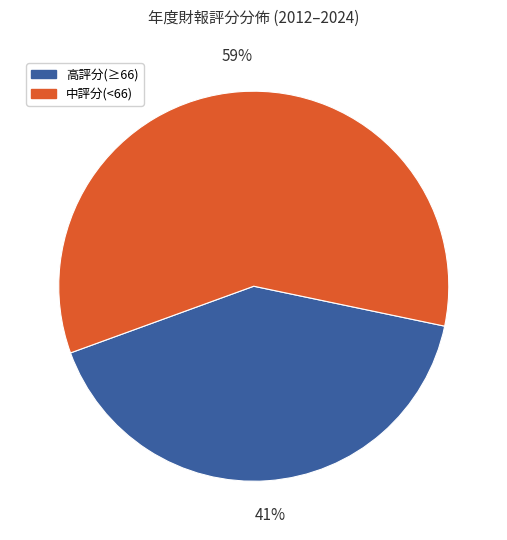

How many segments does this pie chart have?

2